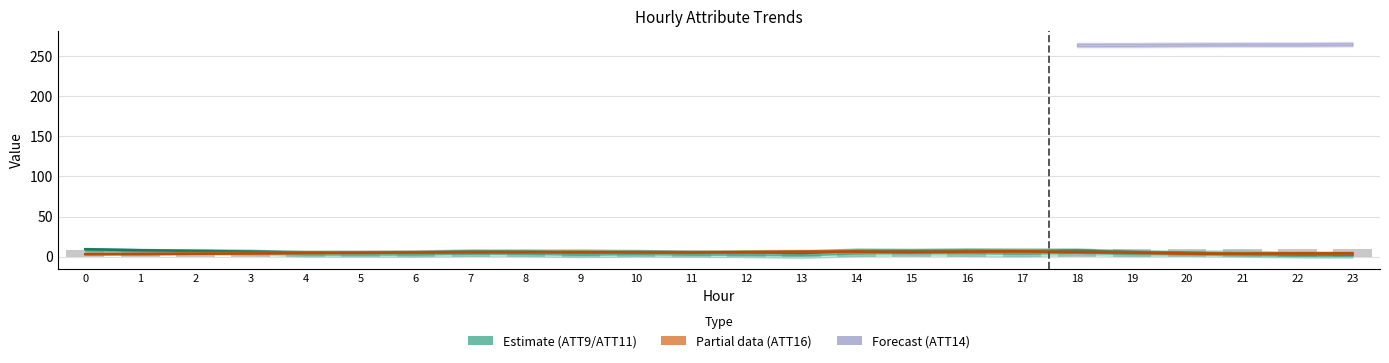

Where is ATT9 (centre) nearest to the value 6?

8